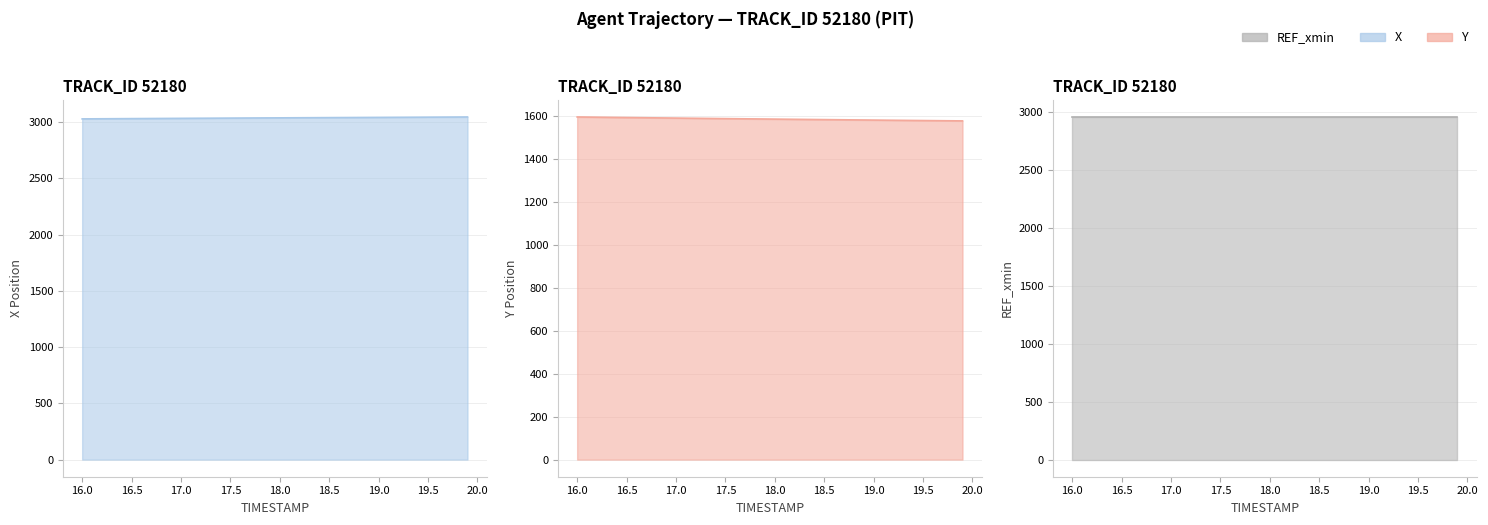

Which series has the widest spread of values?

Y